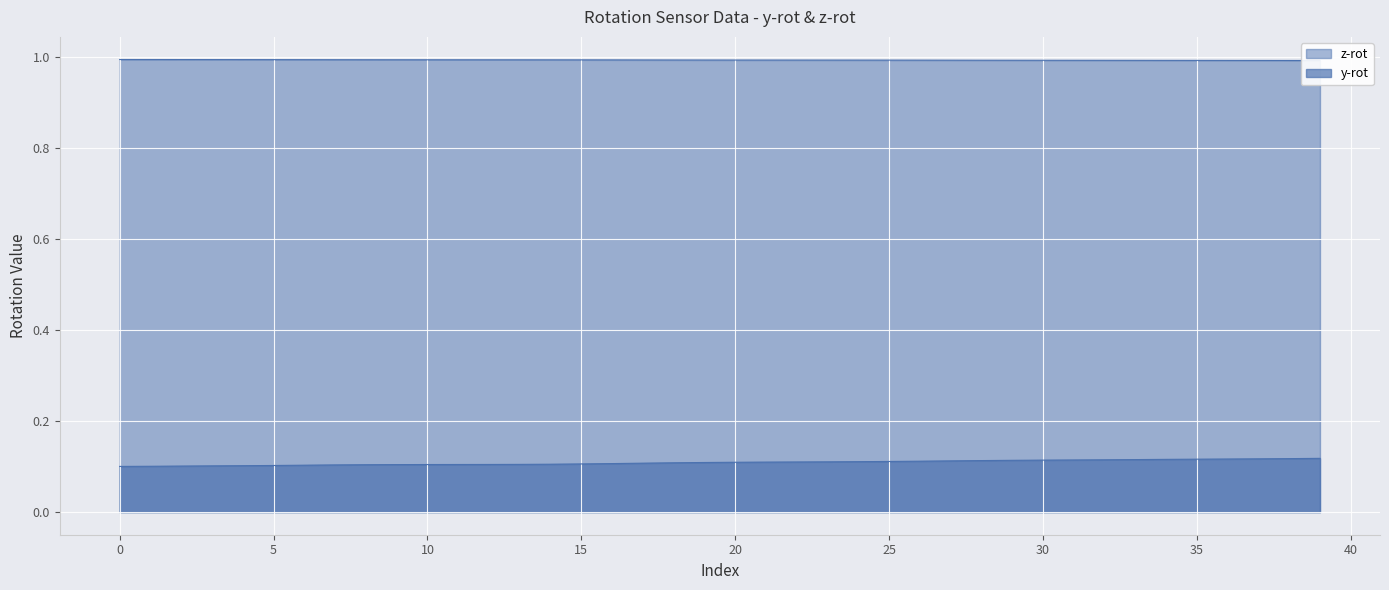

What is the difference between the highest and lowest values at 35?

0.9